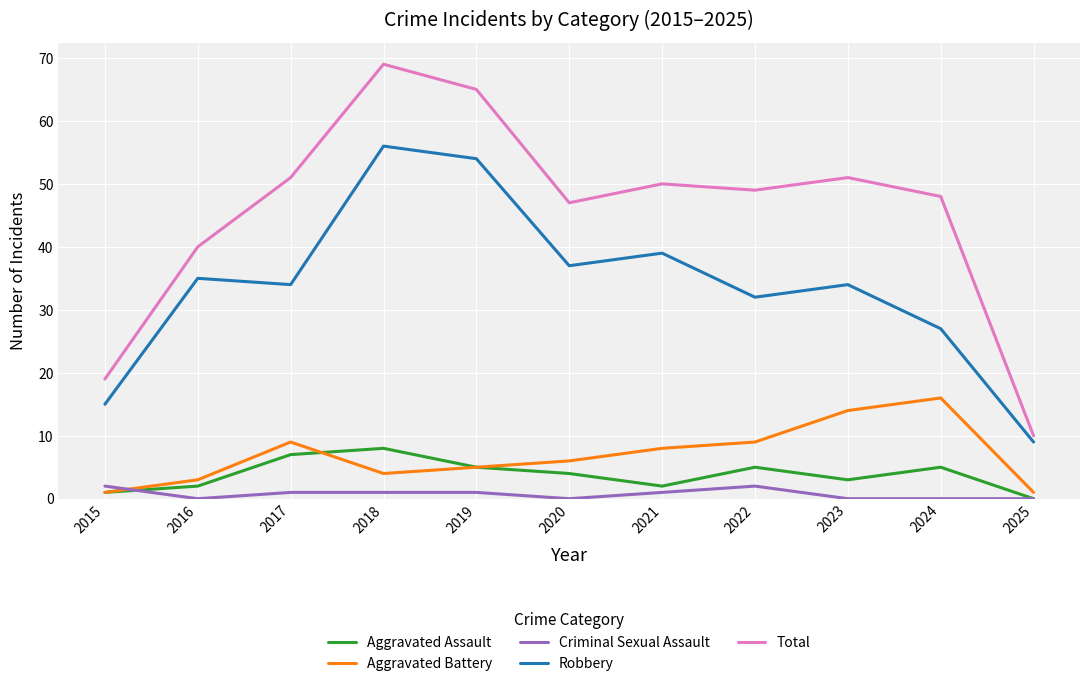

At which label does Aggravated Assault reach its peak?

2018